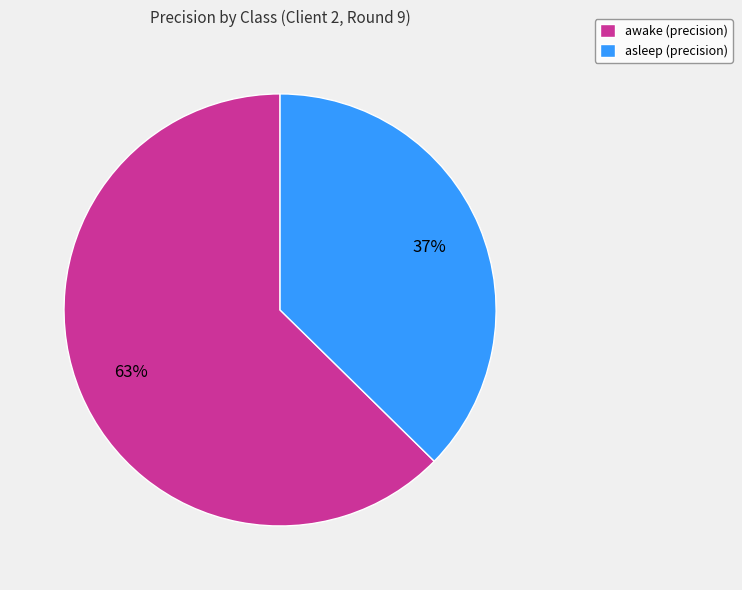

To the nearest percent, what percentage of the pie is awake?

63%